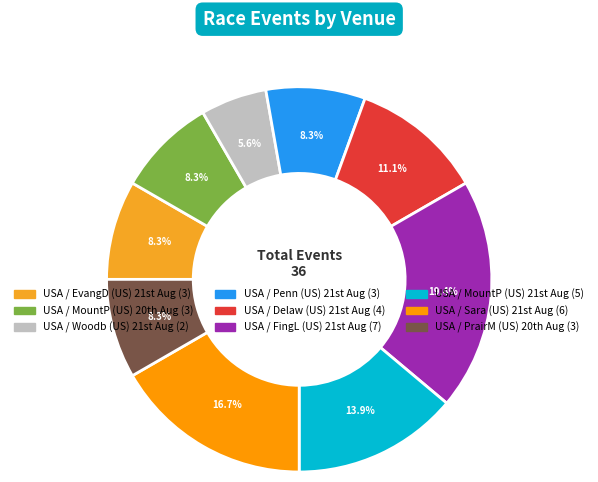

How many slices are in this pie chart?

9